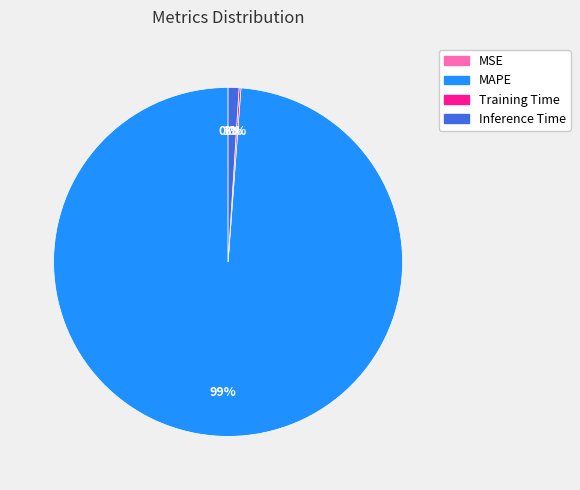

Is MAPE the majority of the pie?

Yes